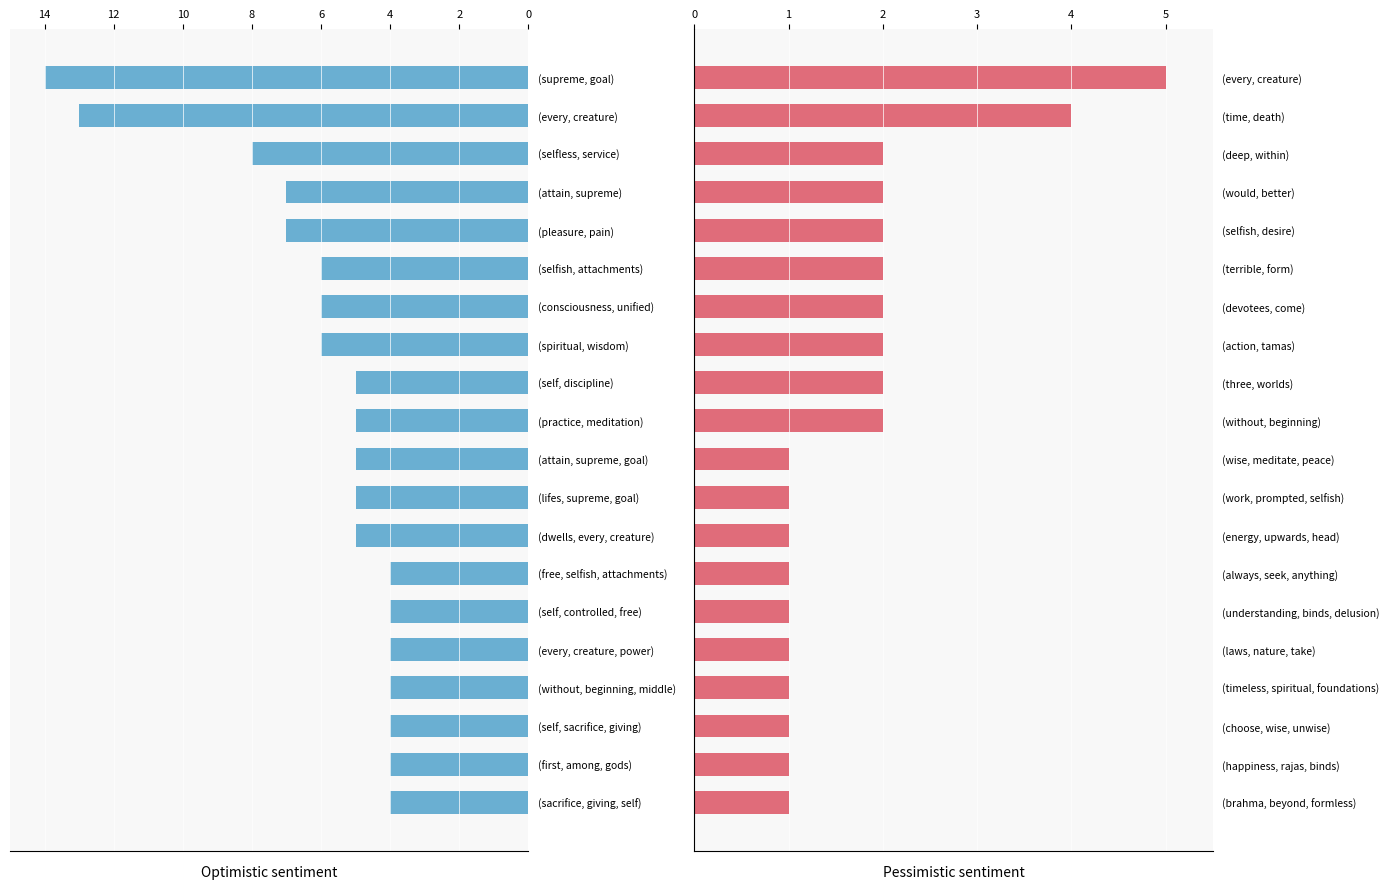

Which series has the largest total across all categories?

Optimistic sentiment